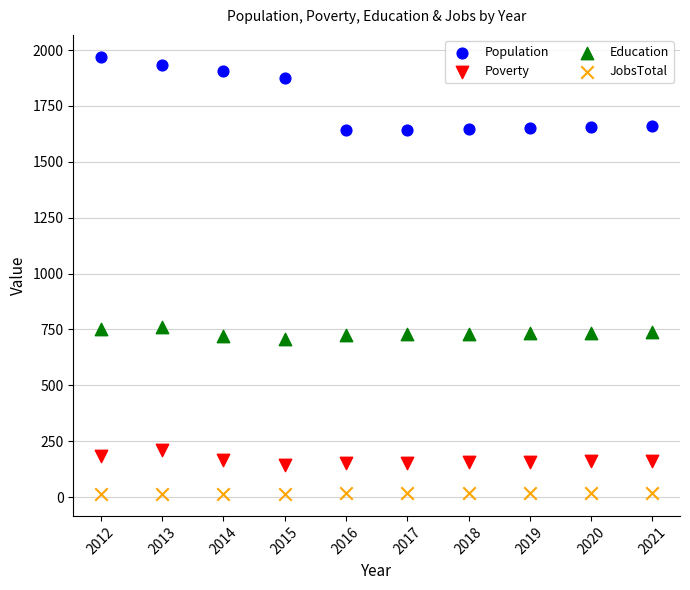

Which series reaches the minimum Y coordinate?

JobsTotal